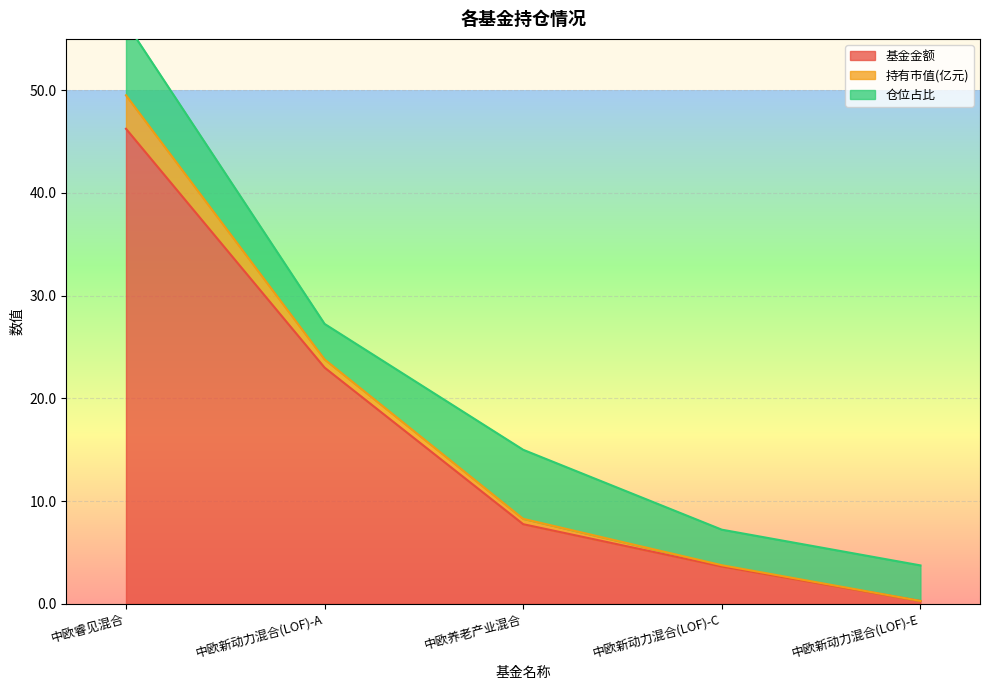

Is the value of 持有市值(亿元) at 中欧新动力混合(LOF)-C greater than the value of 基金金额 at 中欧新动力混合(LOF)-E?

No